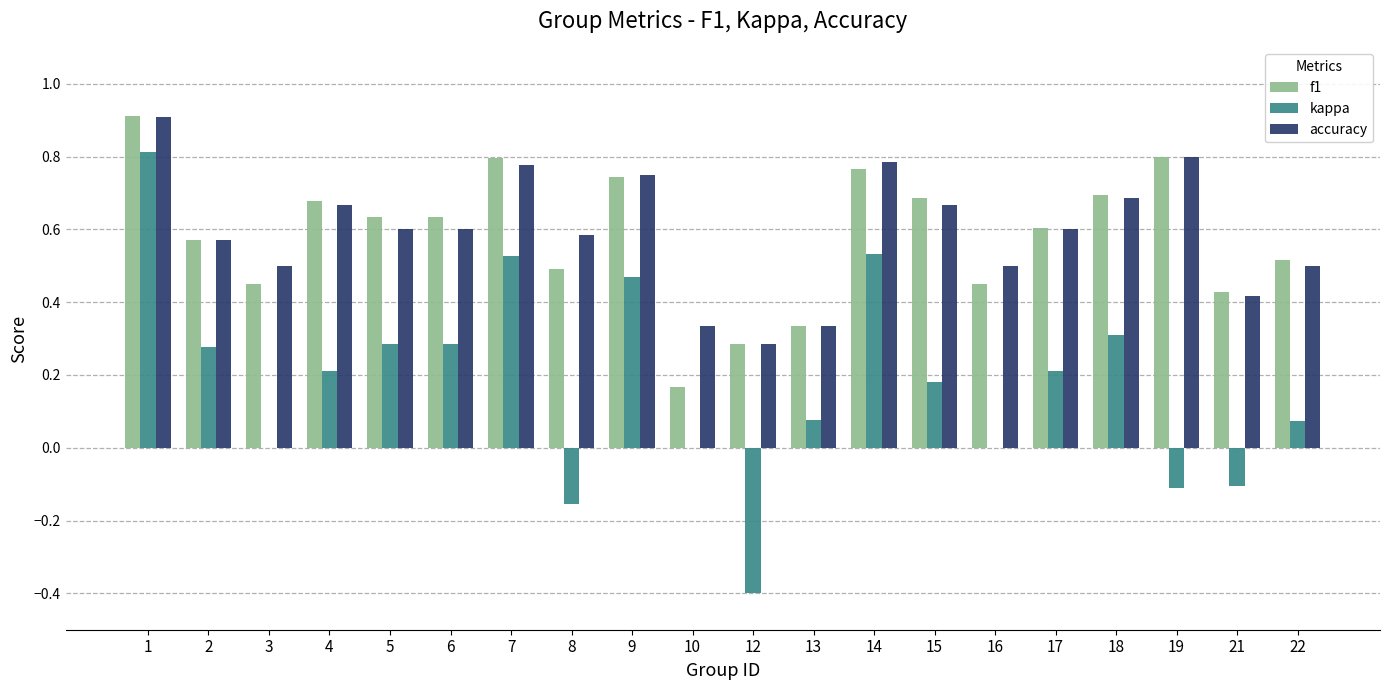

True or false: kappa has a value of 0.8 at 14.

False